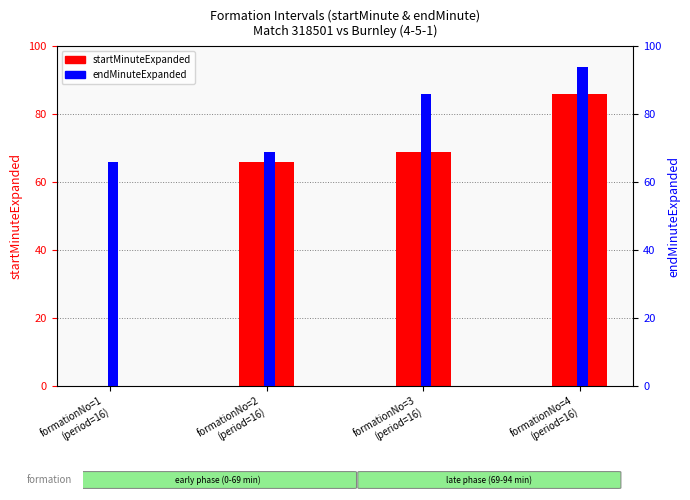

Count the number of categories in the chart.

4